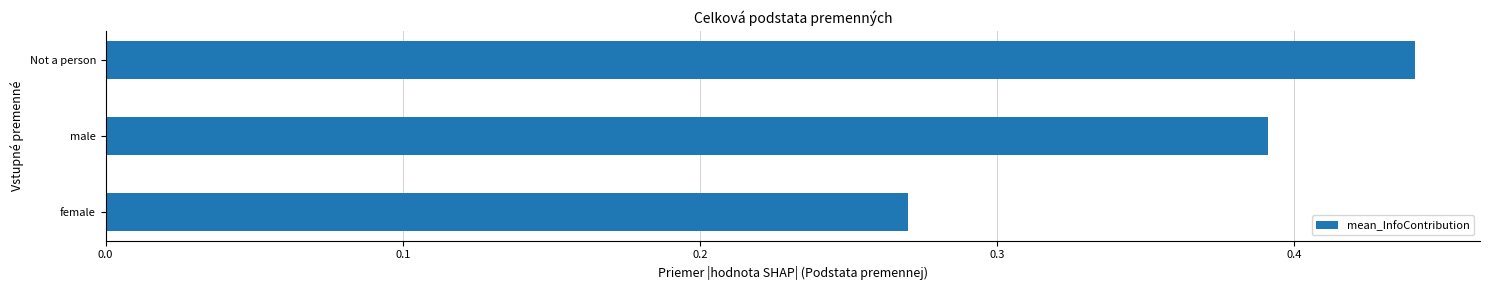

Is it true that the value at female is 0.1?

False